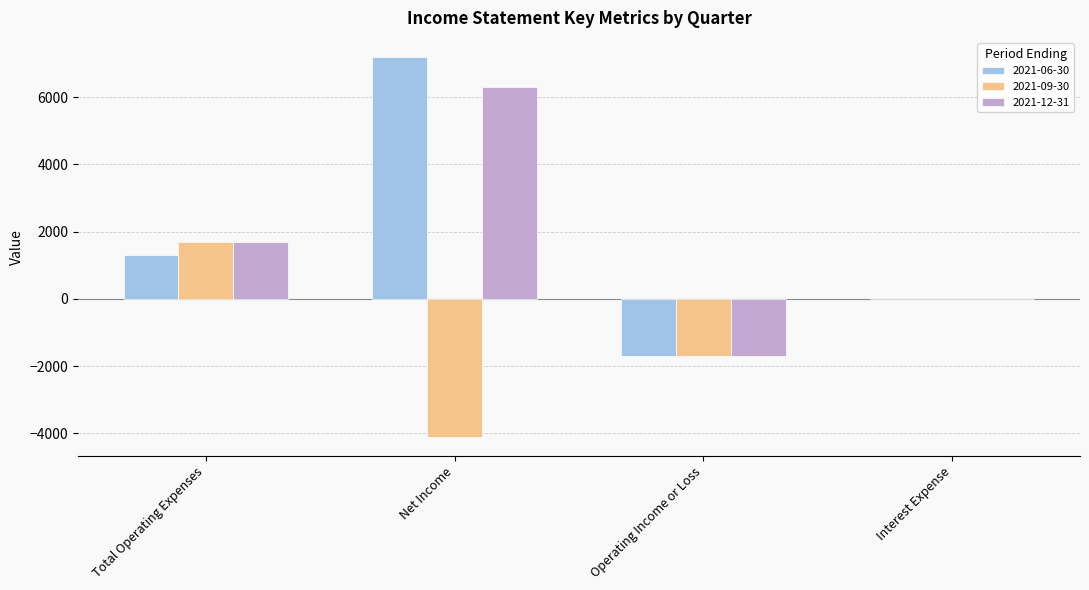

What is the total value across all series at Operating Income or Loss?

-5100